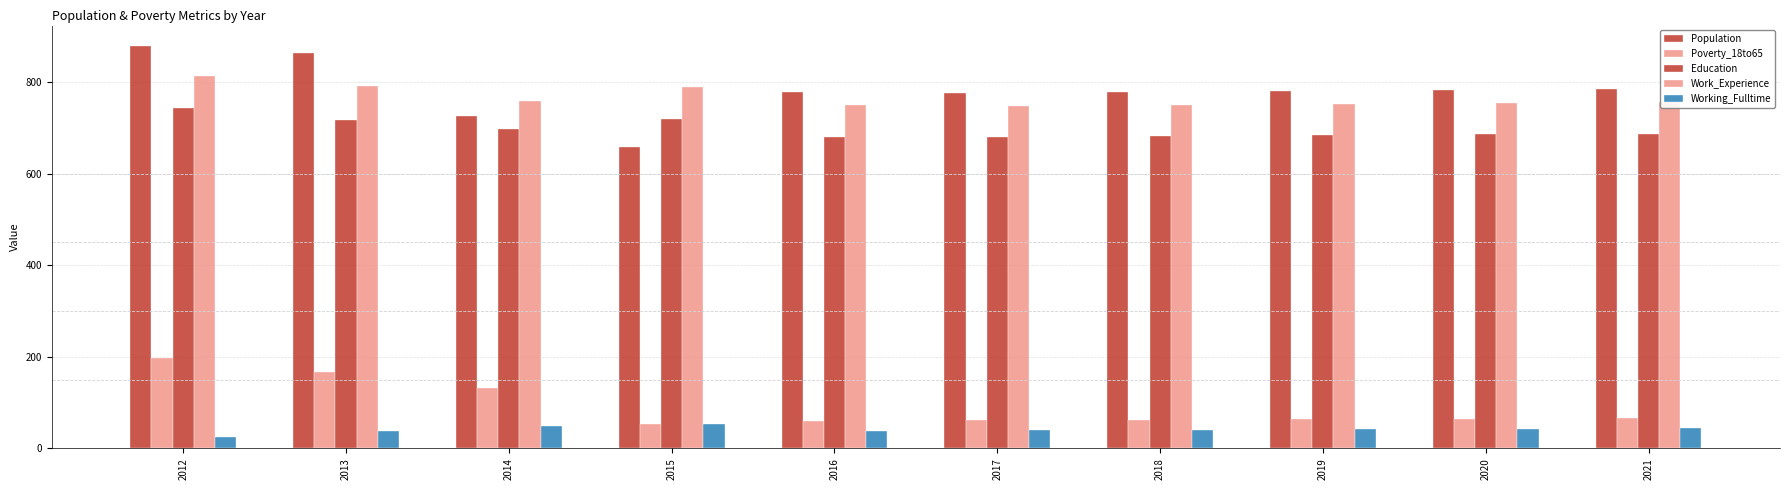

Which series has the widest spread of values?

Population